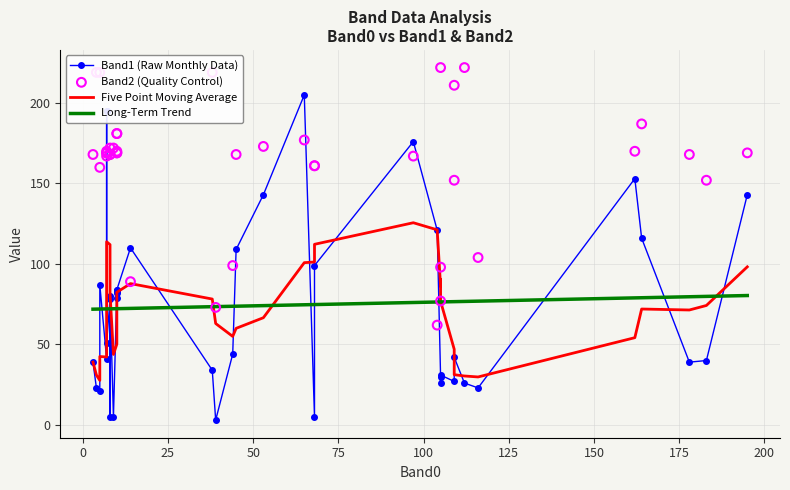

Is the value of Long-Term Trend at 29 greater than the value of Band2 (Quality Control) at 31?

No